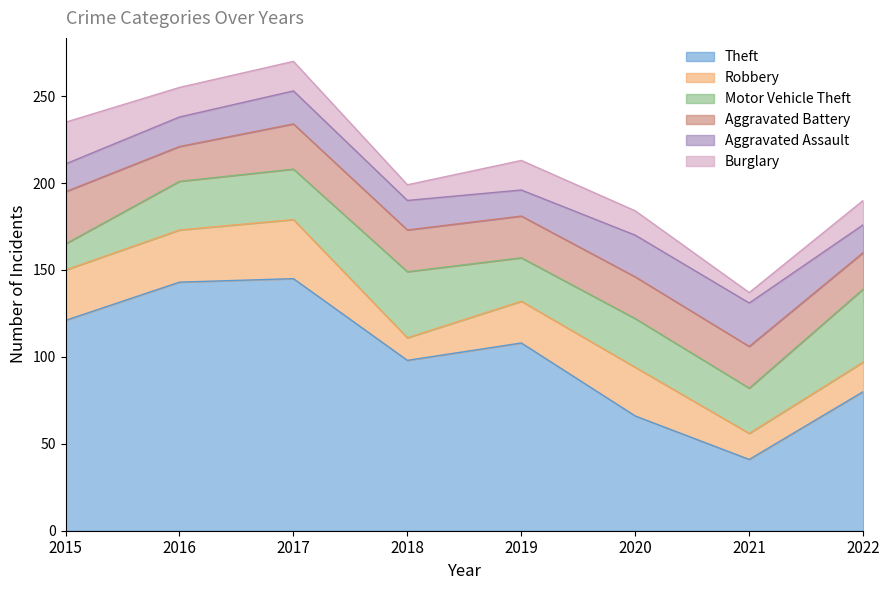

What is the lowest value of the Aggravated Assault series?

15